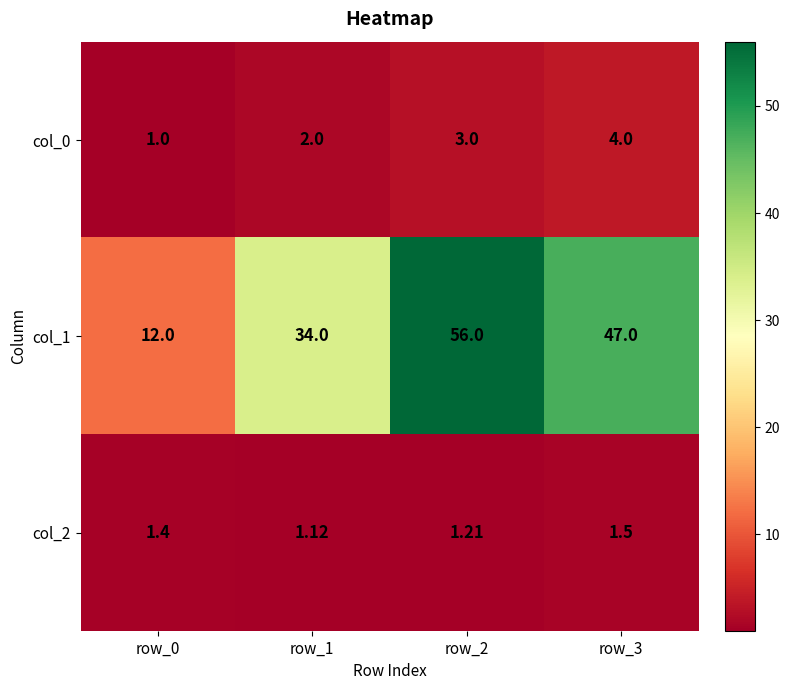

Is the value of col_2 at row_0 greater than the value of col_0 at row_2?

No